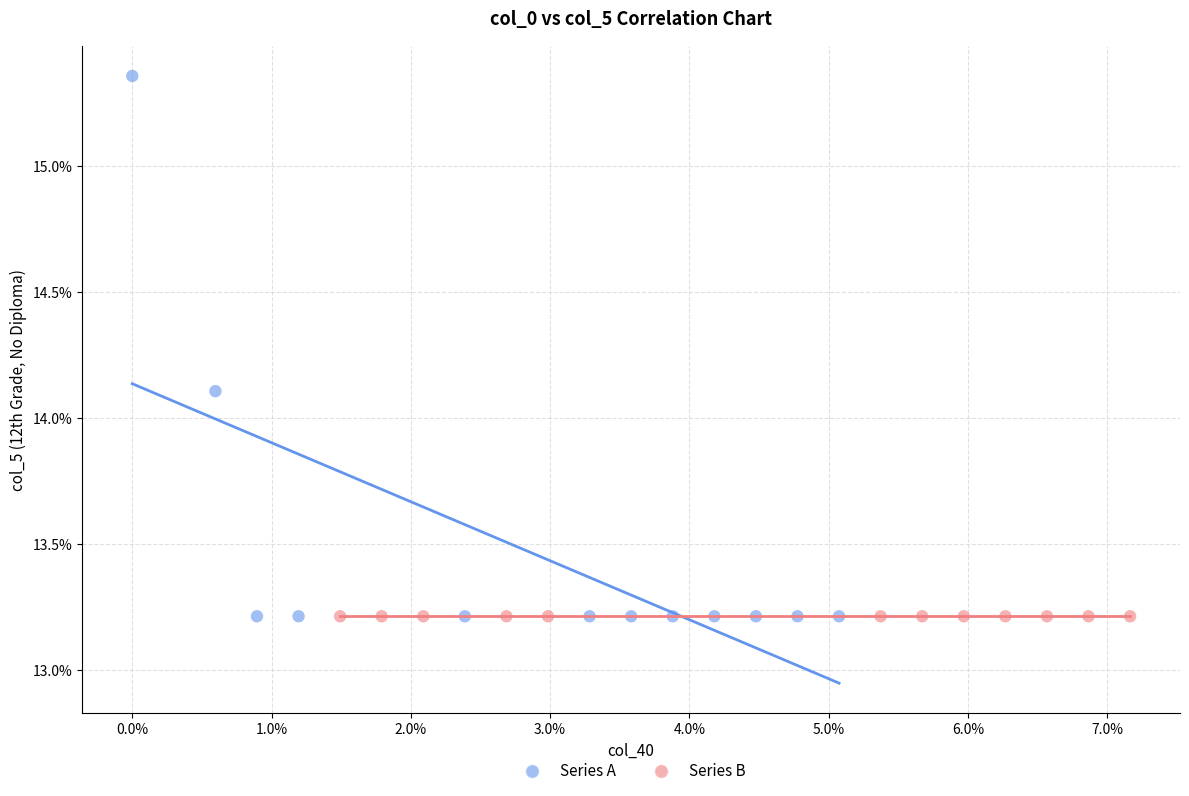

What are all the series names shown in the legend?

Series A, Series B